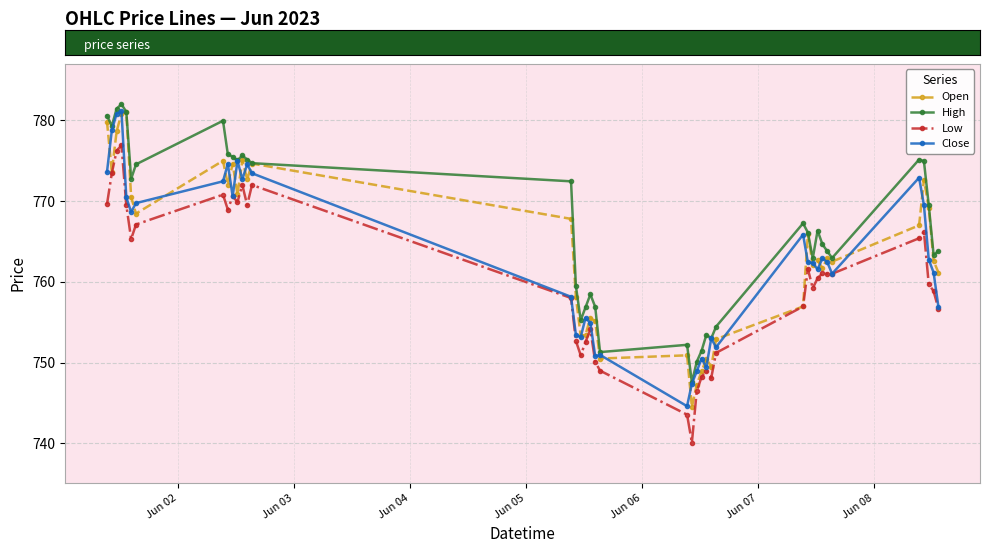

What is the maximum value for Low?

776.9